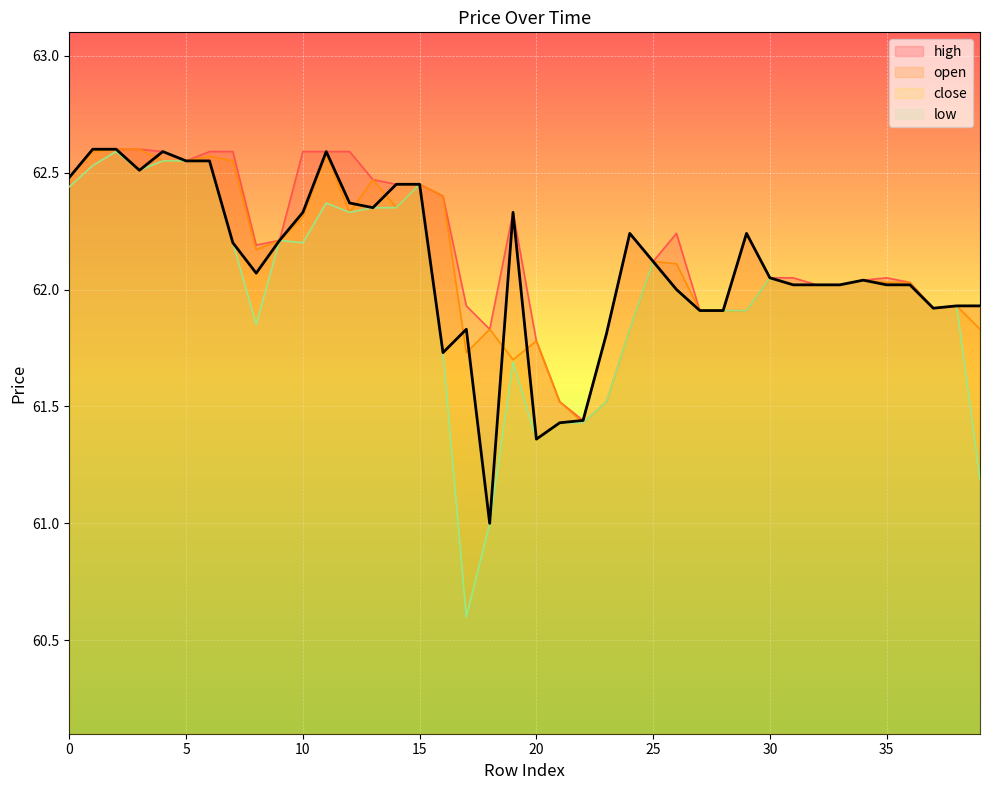

How many values in the open series exceed 62?

26